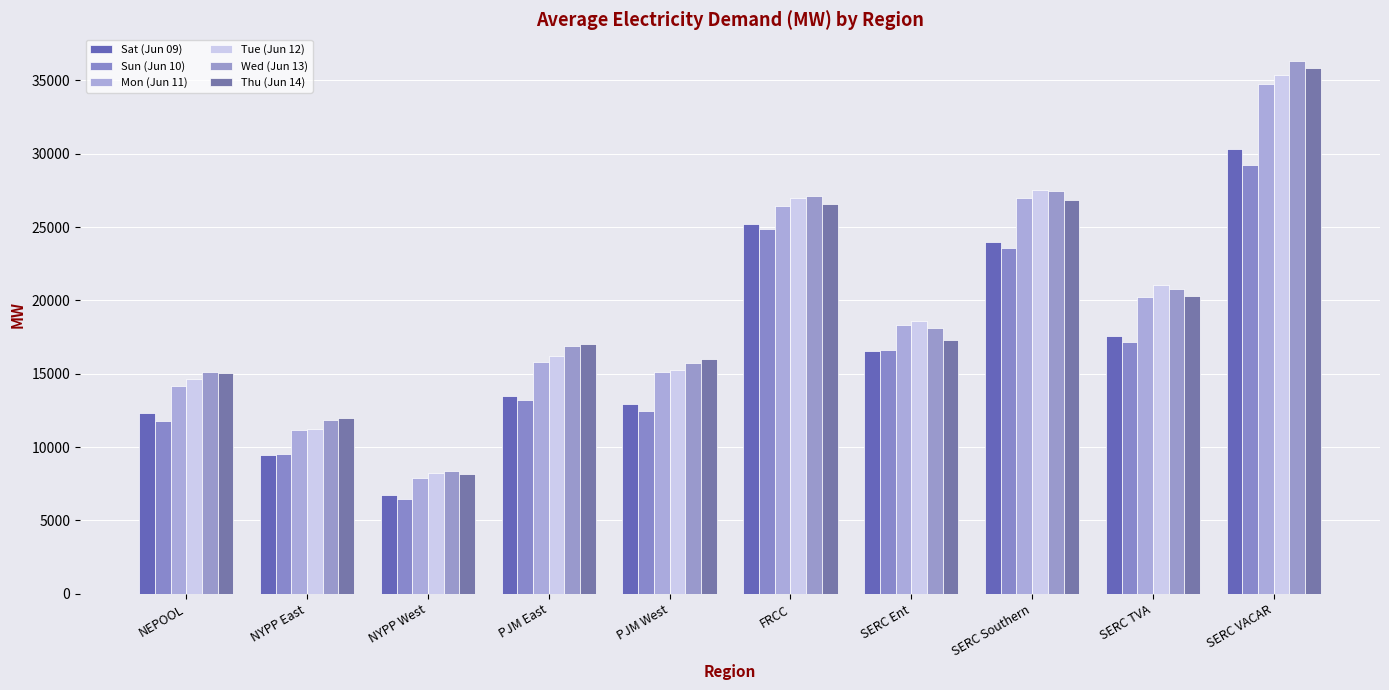

What is the label of the 3rd bar from the left?

NYPP West